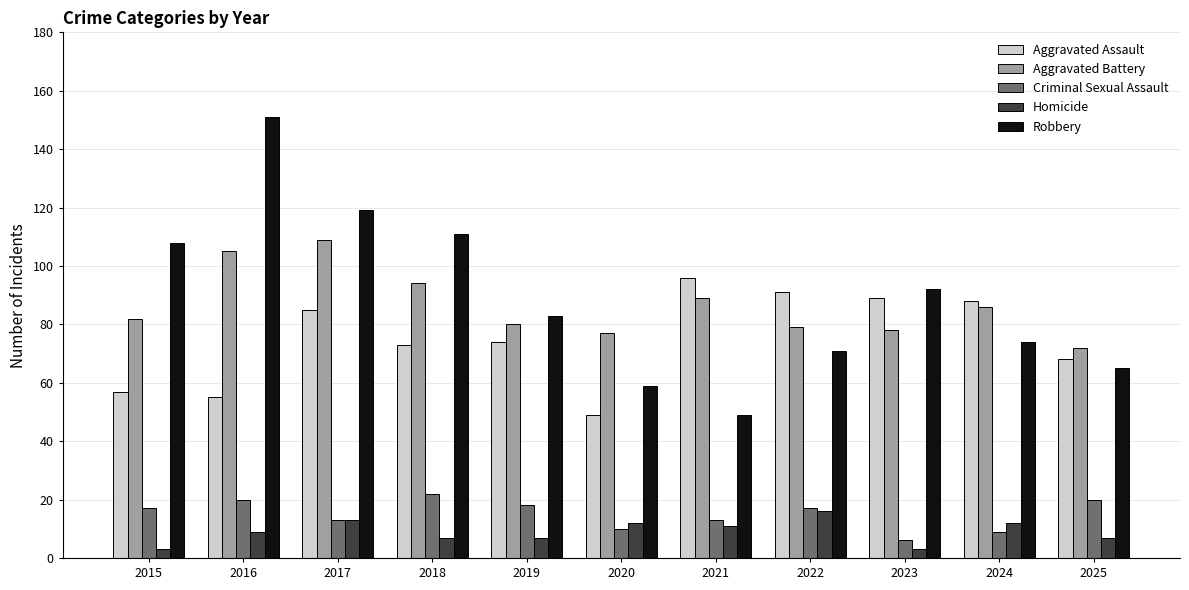

Which series has the largest range (max minus min)?

Robbery